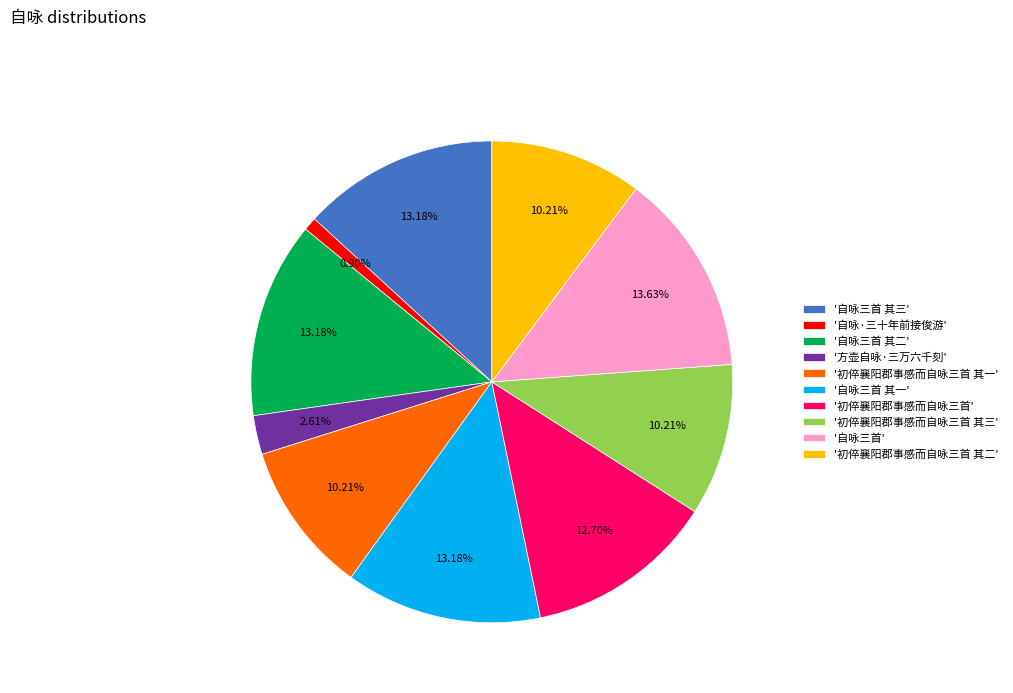

Combined, do '自咏三首 其二' and '初倅襄阳郡事感而自咏三首' account for over 50%?

No